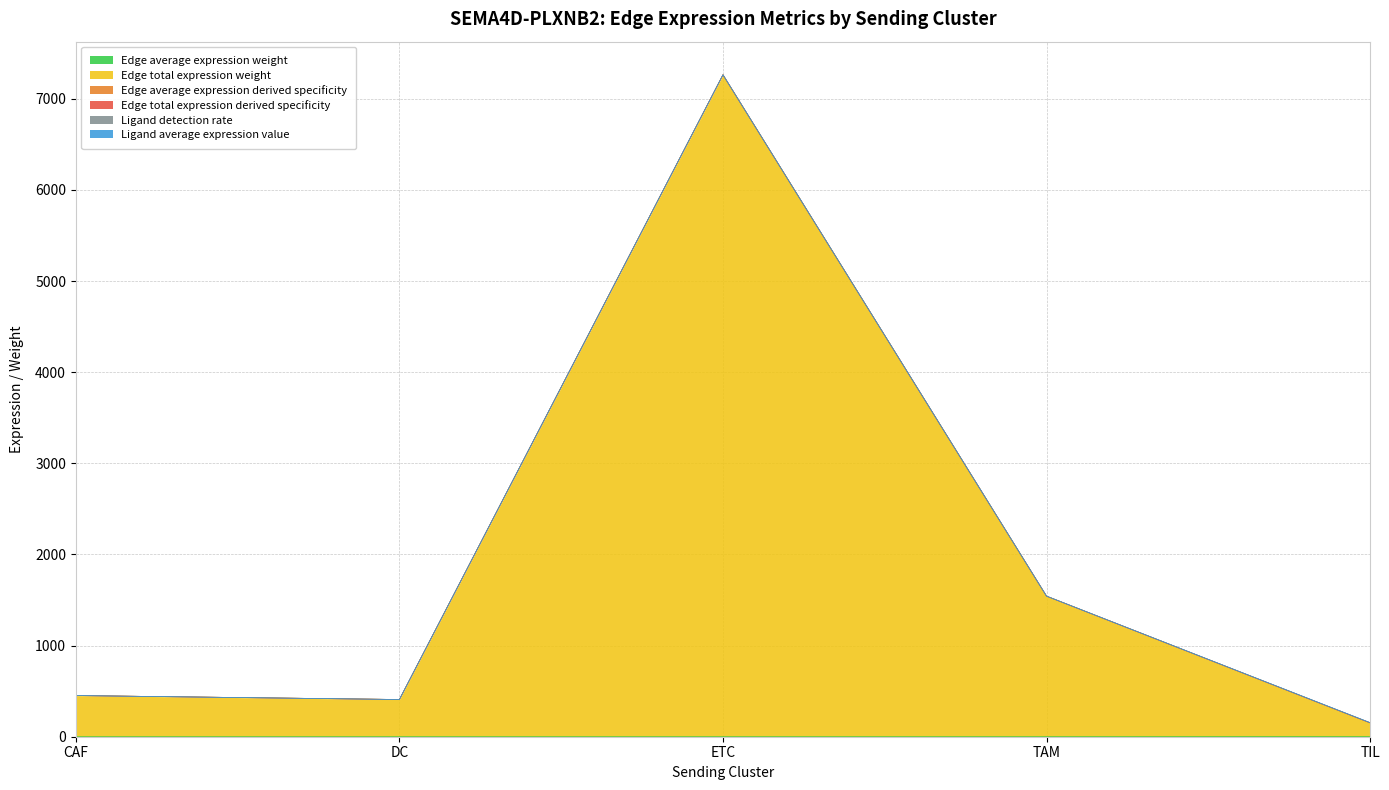

At which label does Edge total expression weight reach its minimum?

TIL